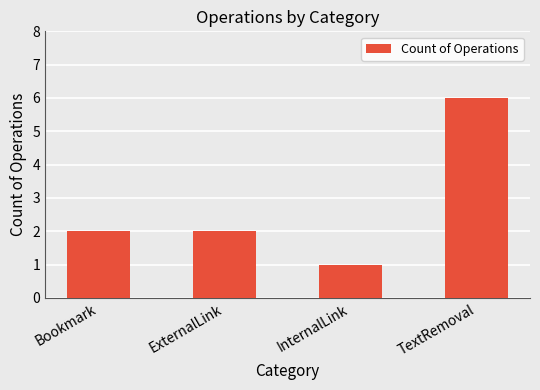

Approximately how many times larger is the value at InternalLink compared to Bookmark?

0.5